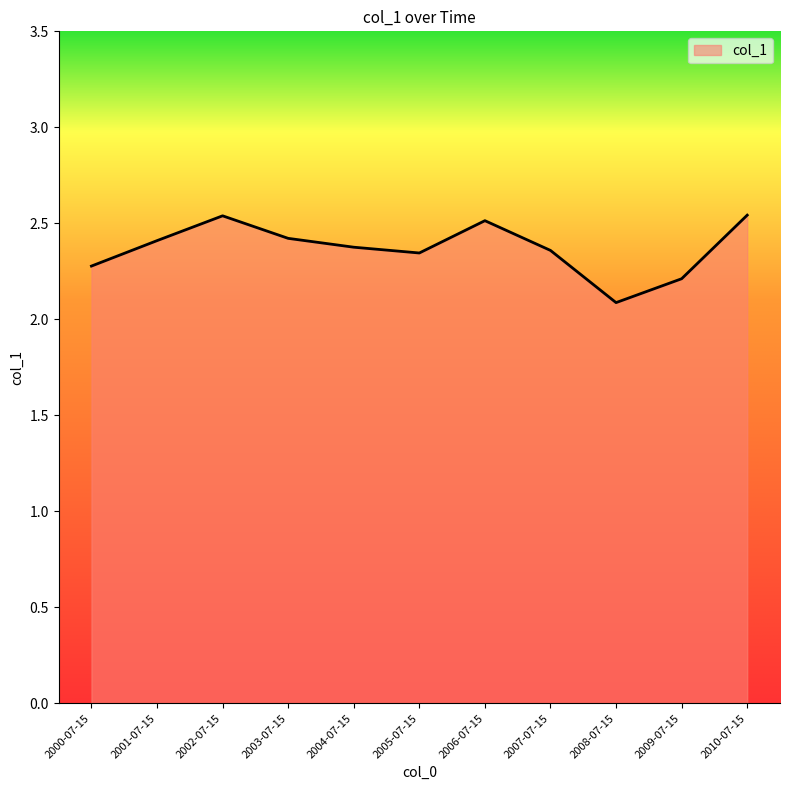

Between 2003-07-15 and 2000-07-15, which is larger?

2003-07-15